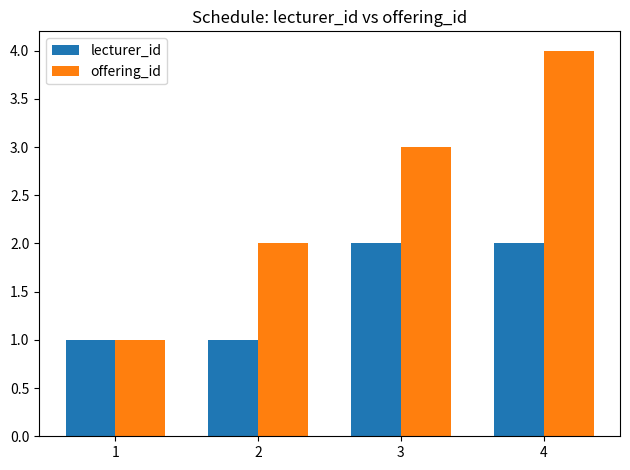

What are all the series names shown in the legend?

lecturer_id, offering_id